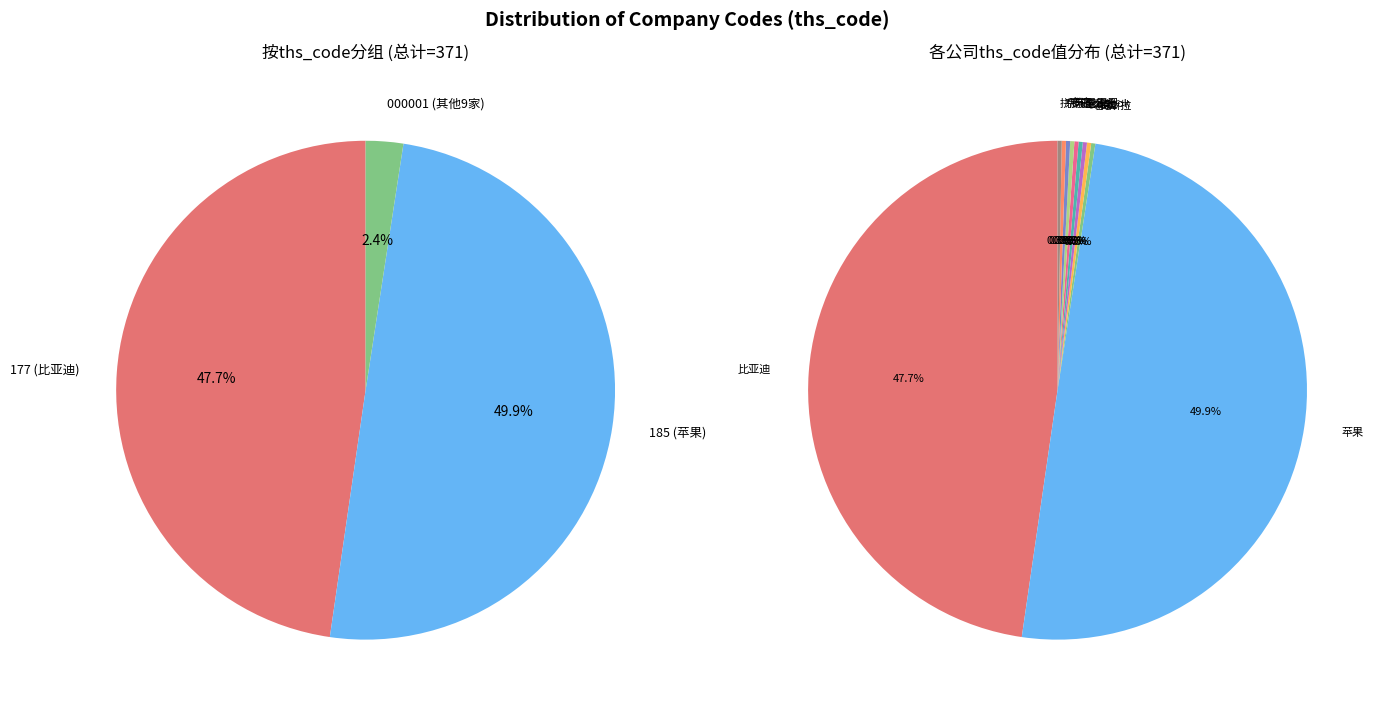

Is 特斯拉 the majority of the pie?

No